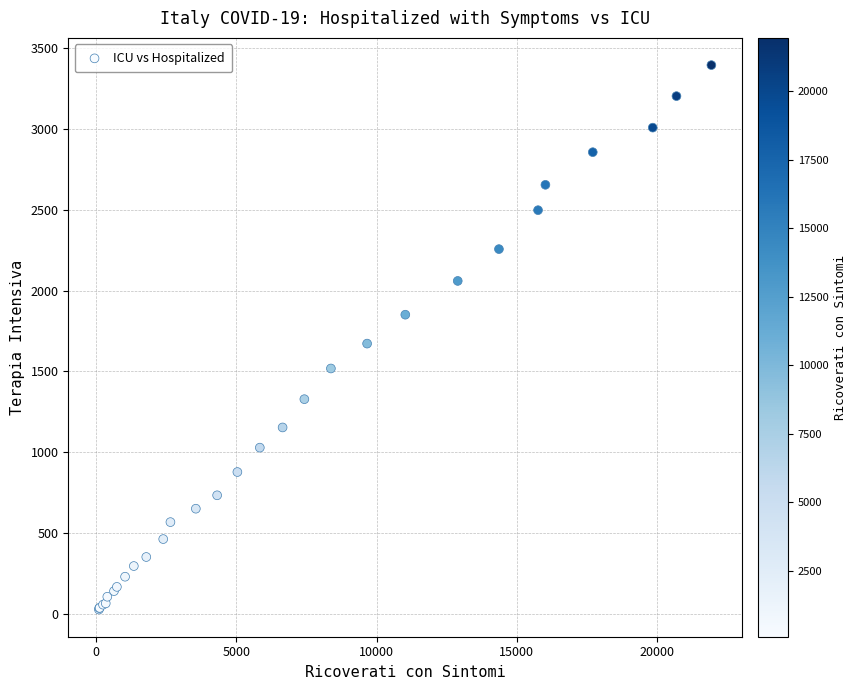

What Y value in the scatter plot is closest to 1711?

1672